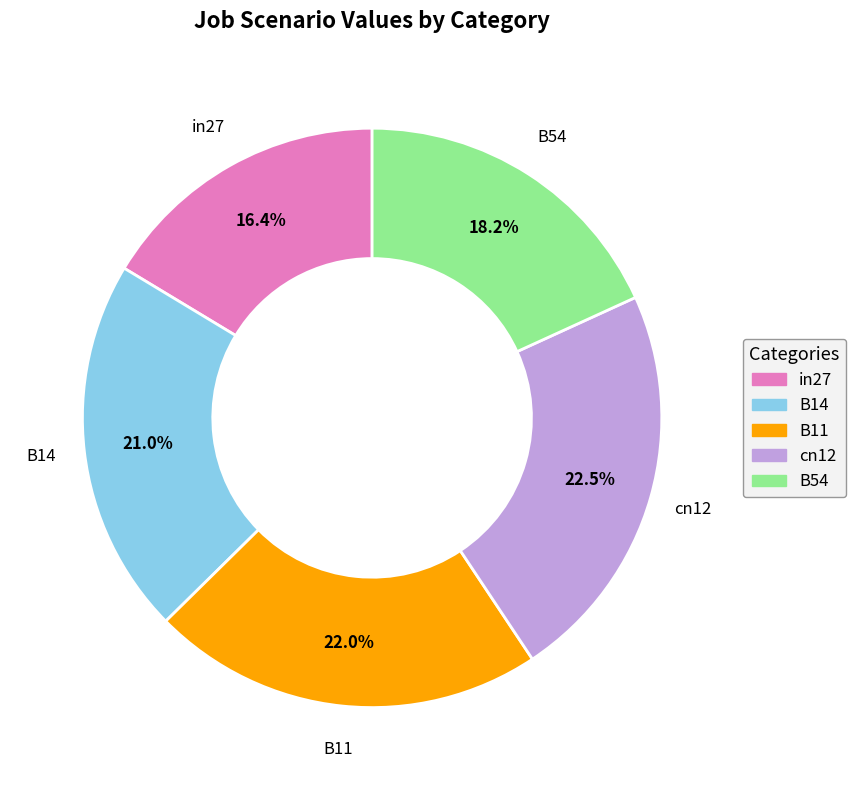

What percentage is the in27 slice, to the nearest percent?

16%